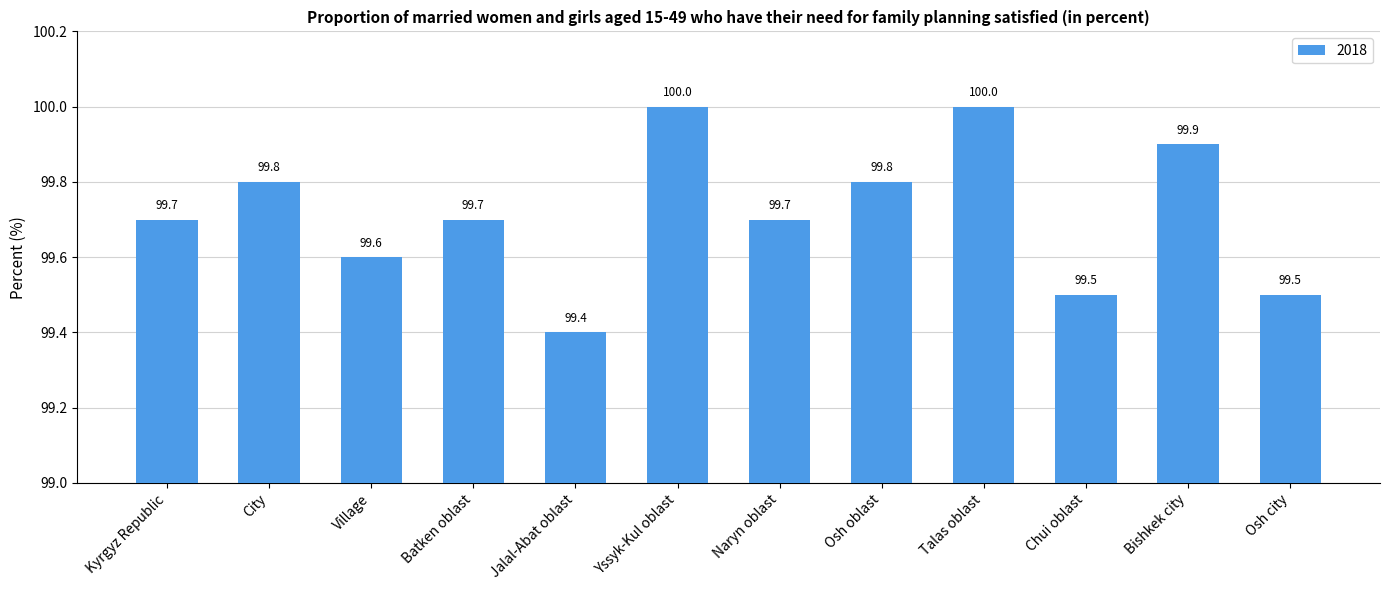

What is the value of the 1st bar from the left?

99.7